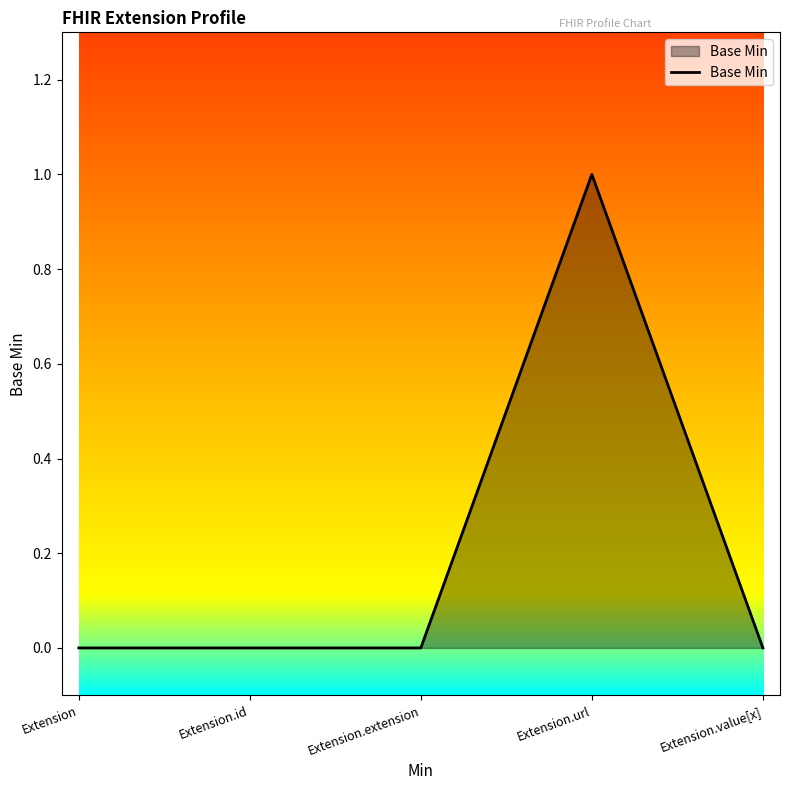

How many lines are shown in the chart?

1